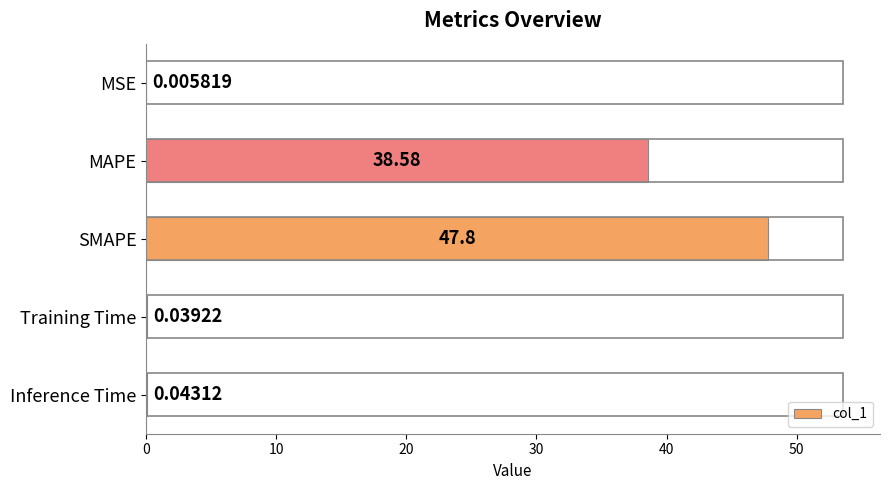

Which has a higher value, MAPE or MSE?

MAPE